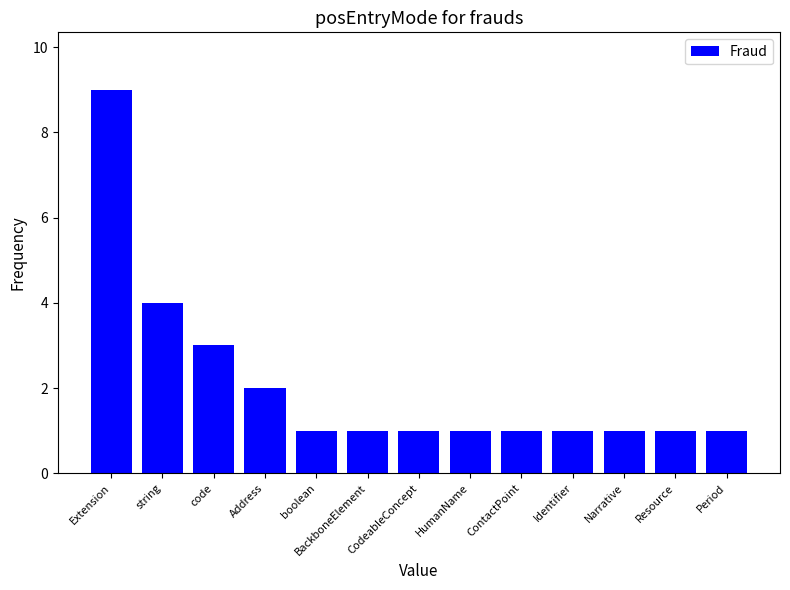

What is the value of the 1st bar from the left?

9